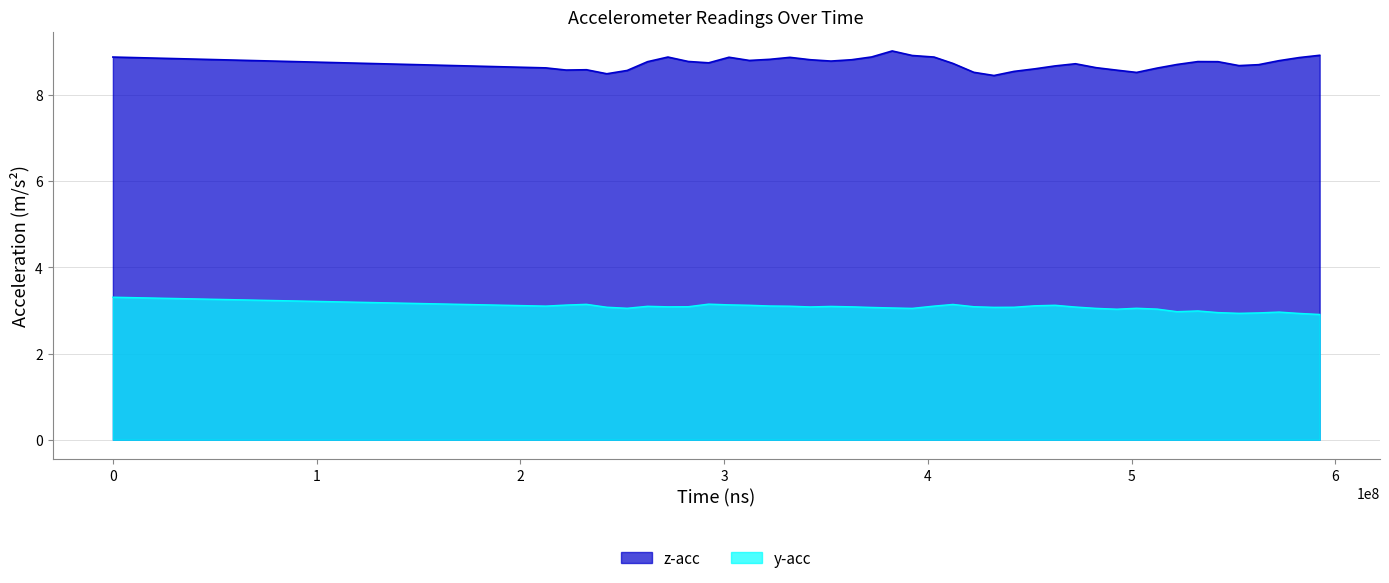

What is the difference between the maximum and second lowest values in the z-acc series?

0.5